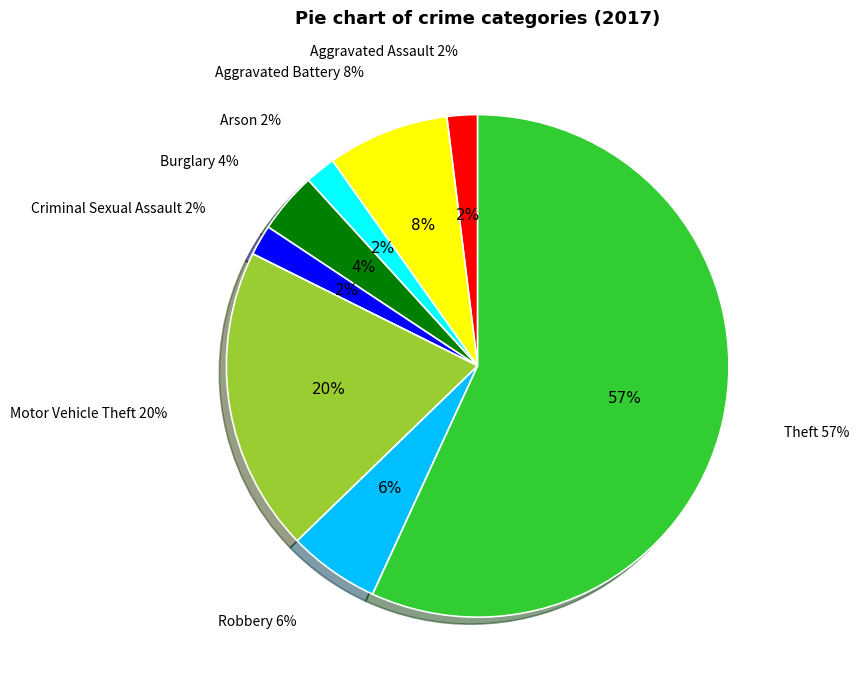

Which slice represents more than half of the pie?

Theft